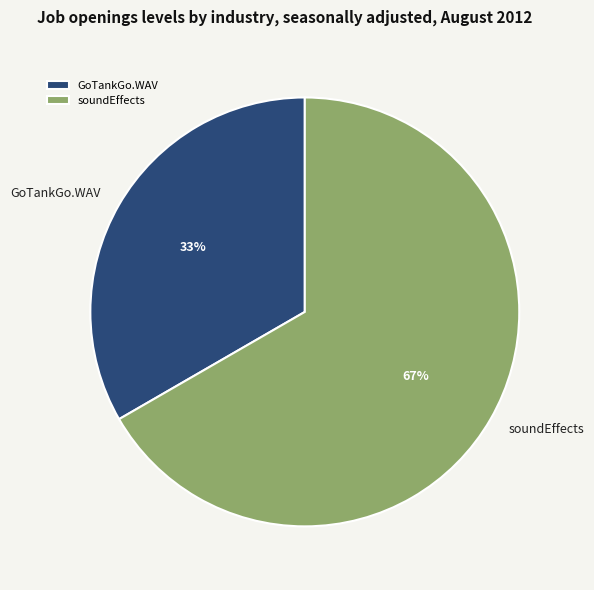

To the nearest percent, what percentage of the pie is GoTankGo.WAV?

33%